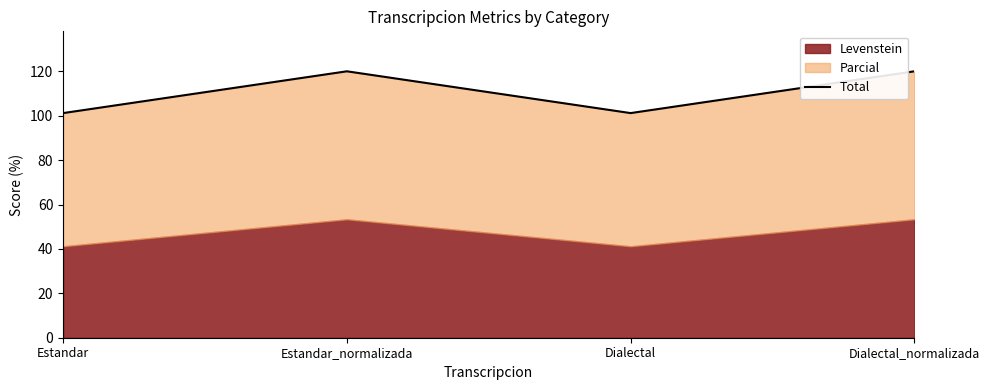

The value at Estandar is 27.6. True or false?

False